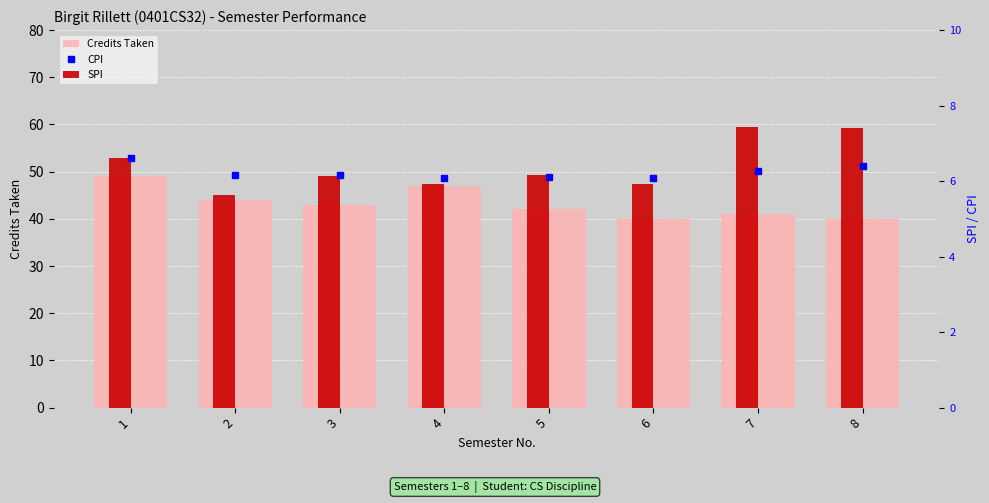

How many data points in Credits Taken are above 43?

3